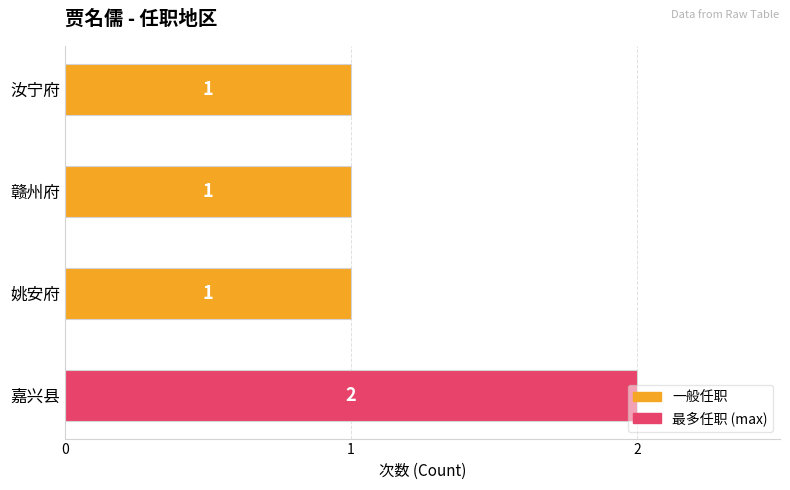

What is the maximum value shown in the chart?

2